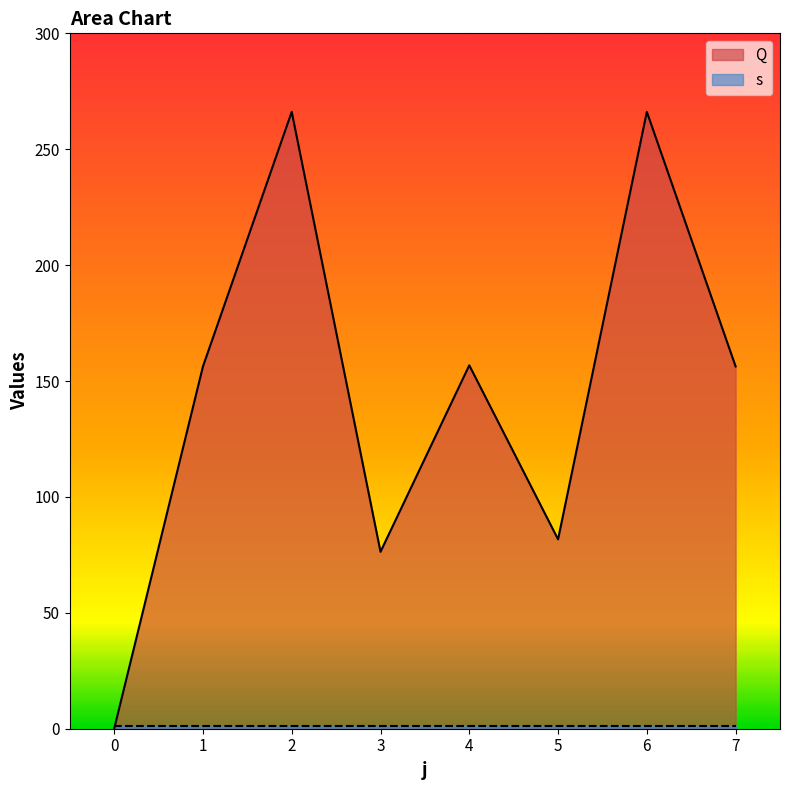

What is the difference between the maximum and minimum values?

266.1